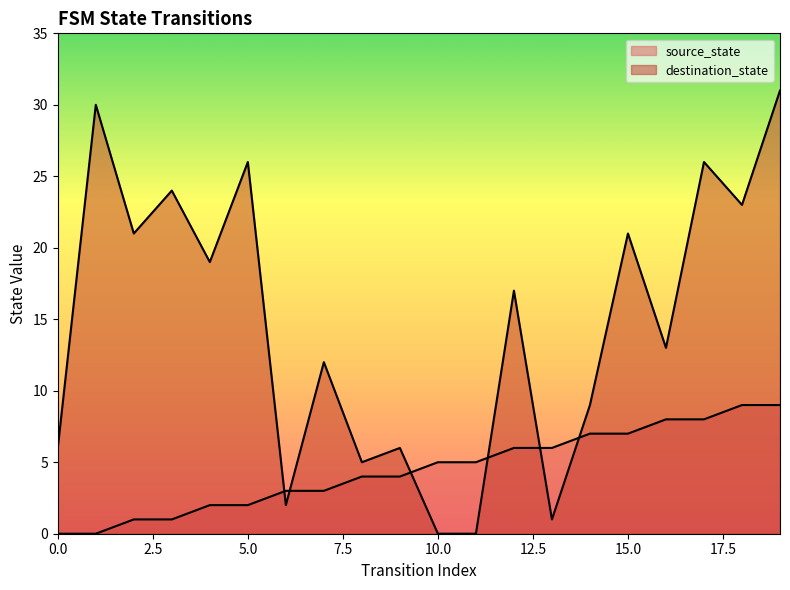

Reading left to right, what are all the values shown in this chart?

source_state: 0=0	1=0	2=1	3=1	4=2	5=2	6=3	7=3	8=4	9=4	10=5	11=5	12=6	13=6	14=7	15=7	16=8	17=8	18=9	19=9
destination_state: 0=6	1=30	2=21	3=24	4=19	5=26	6=2	7=12	8=5	9=6	10=0	11=0	12=17	13=1	14=9	15=21	16=13	17=26	18=23	19=31